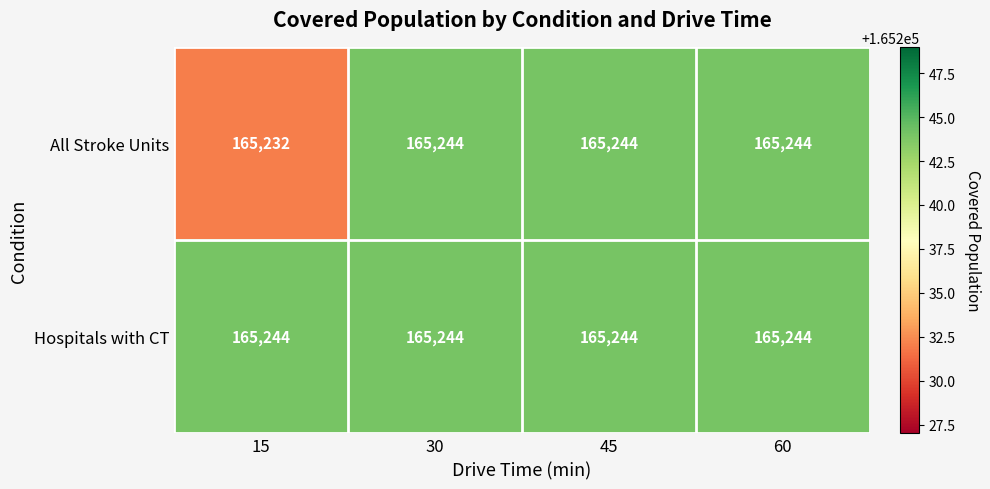

Which series has the largest range (max minus min)?

All Stroke Units